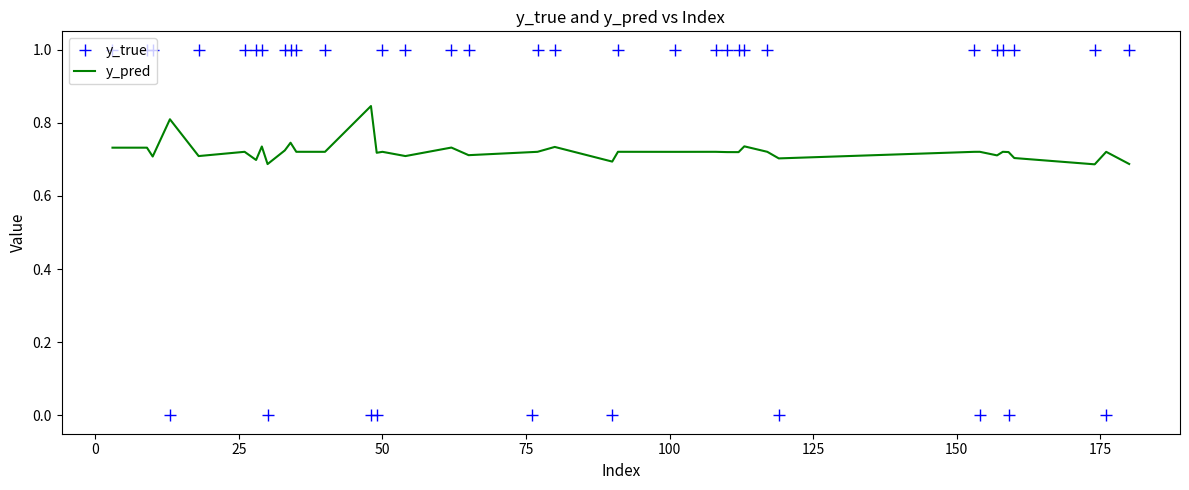

Rank the series by their maximum value, from highest to lowest.

y_true, y_pred